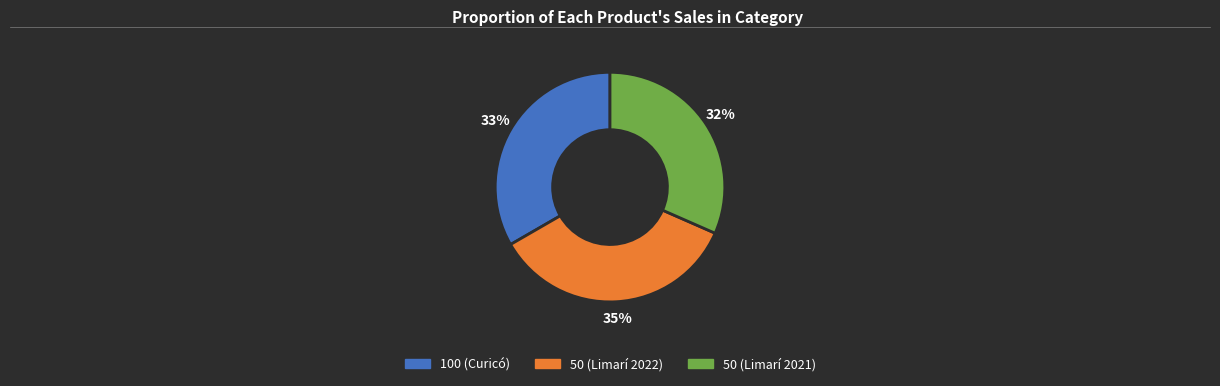

How many segments does this pie chart have?

3